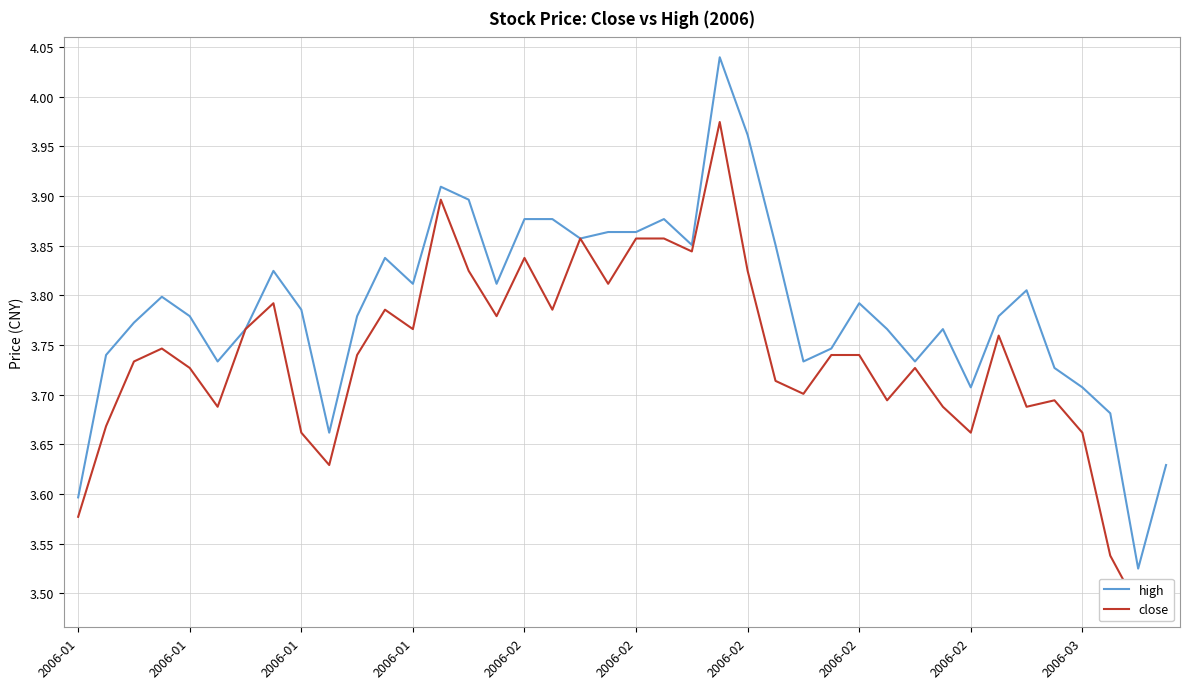

What is the maximum value shown in the chart?

4.0